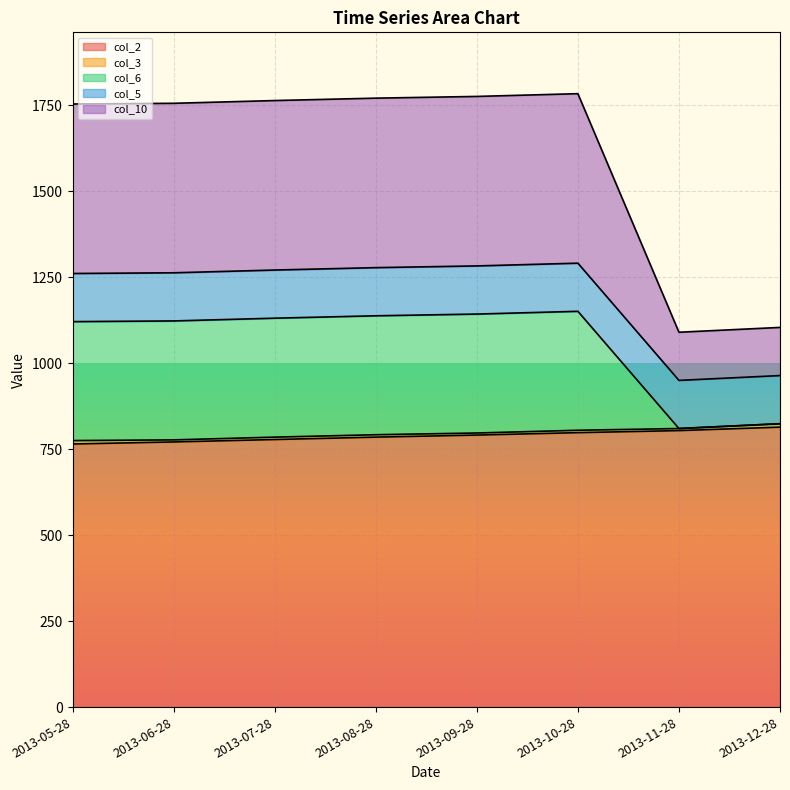

At how many categories does at least one series exceed 980?

8